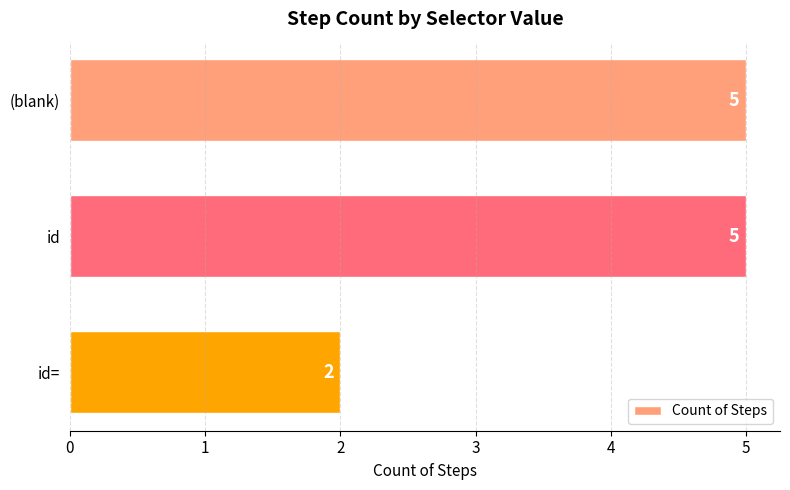

True or false: the data shows 5 at id.

True